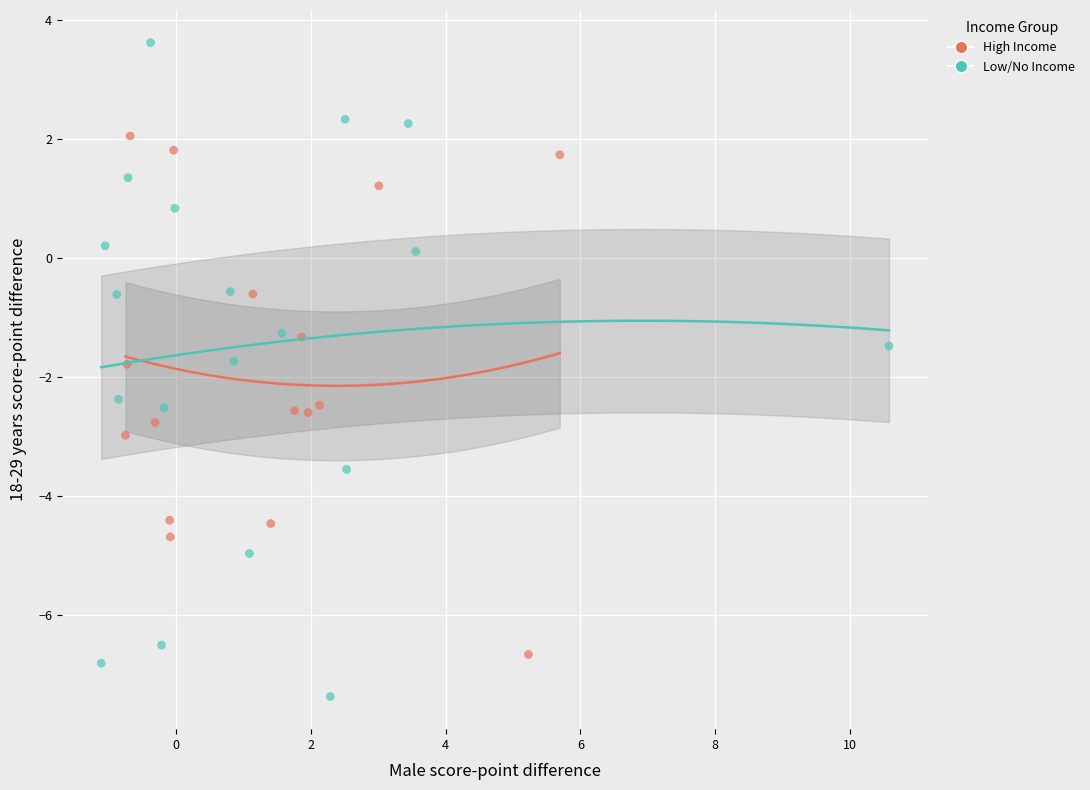

Which series contains the lowest Y value?

Low/No Income